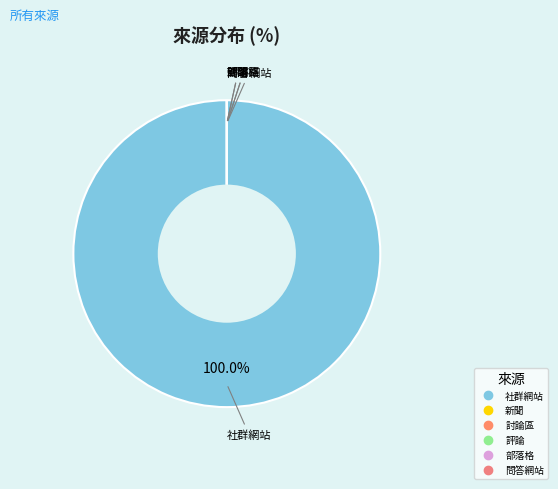

What is the smallest slice in the pie chart?

新聞